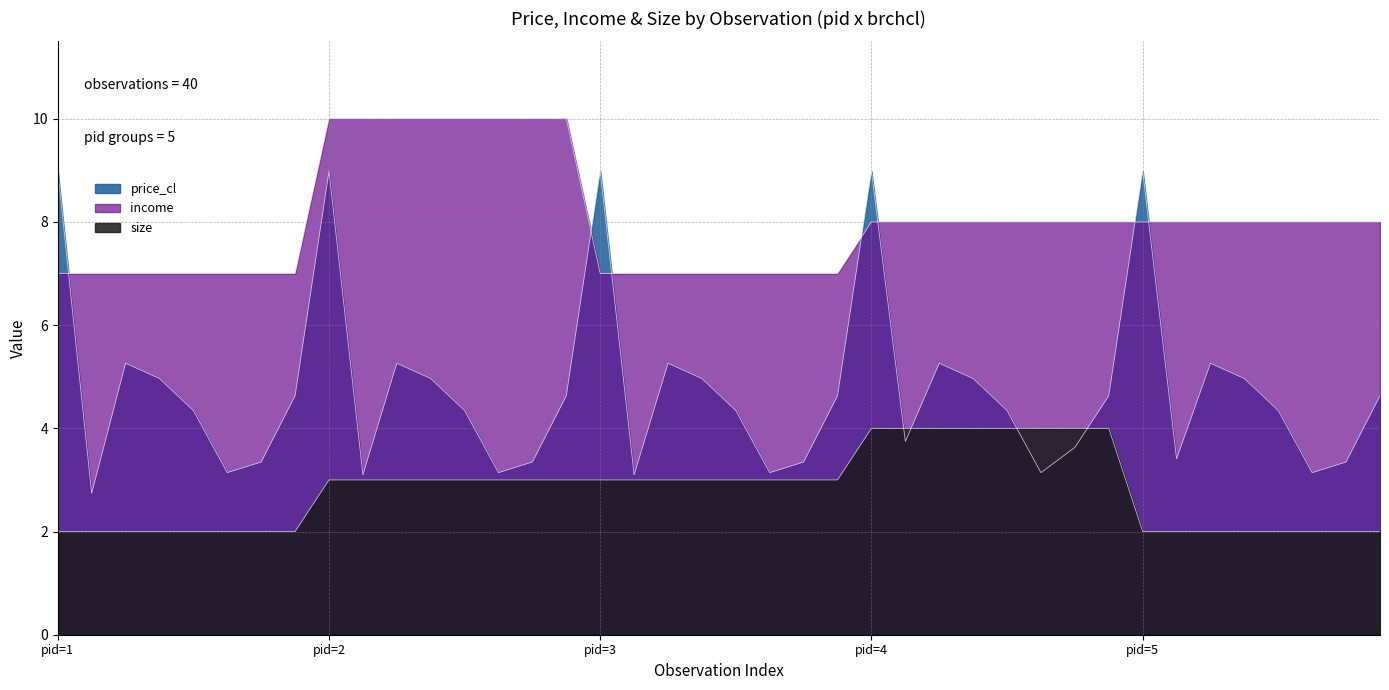

How many times do price_cl and size cross each other?

4